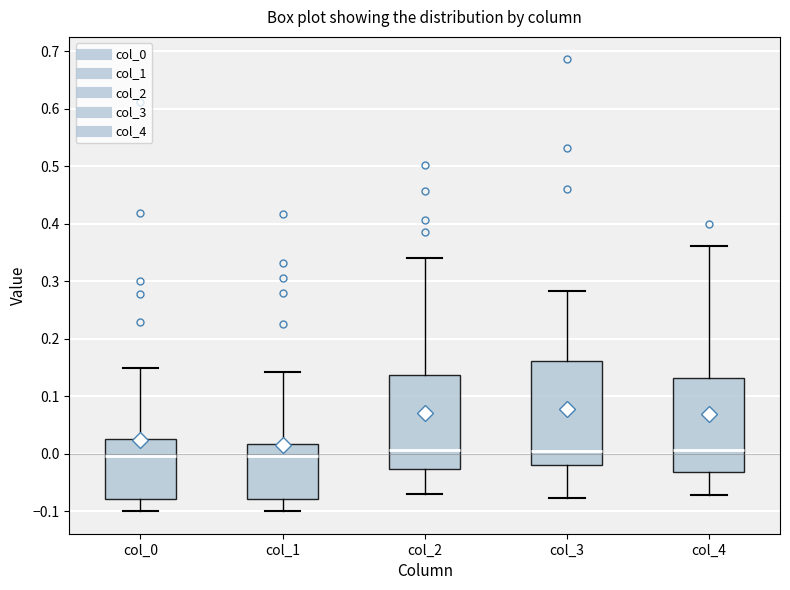

Where does the median line of the box for col_1 sit on the y-axis? The values are not printed on the chart, so give them approximately, as read against the axis.

0.00